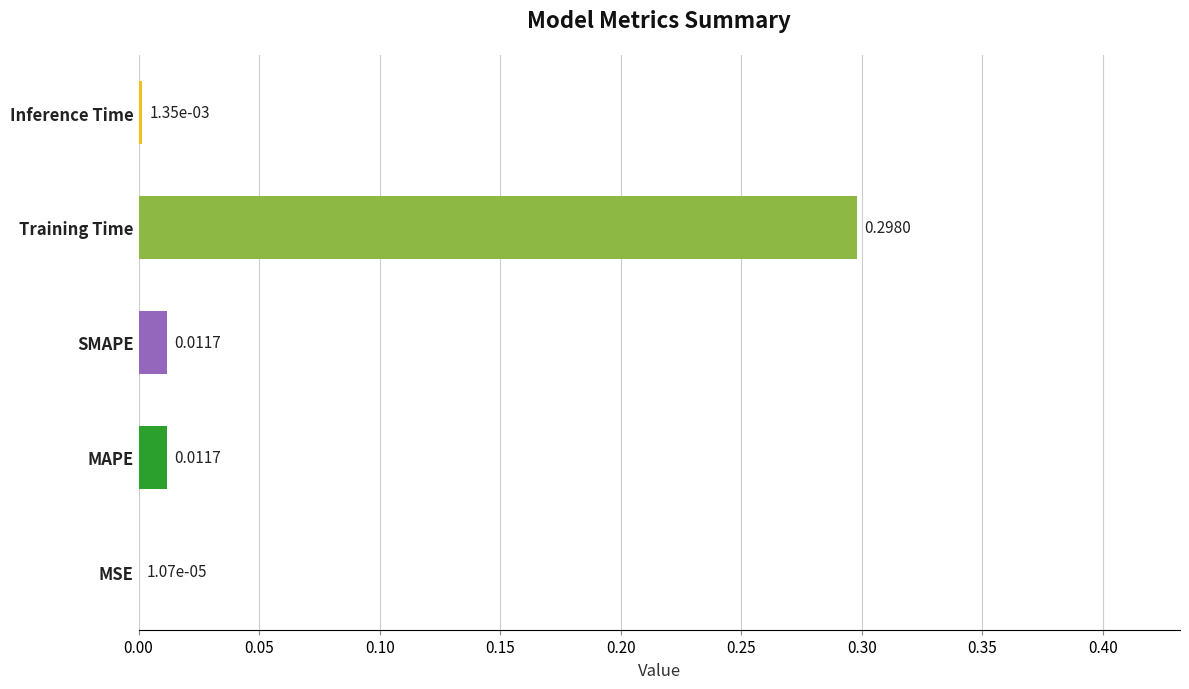

What is the change in value from MAPE to Training Time?

+0.3